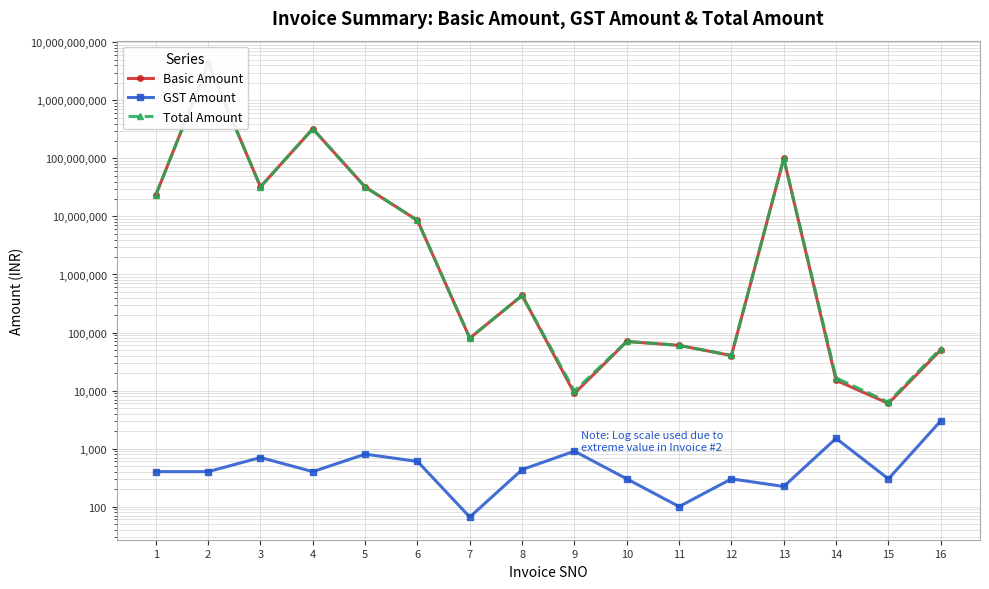

Is this an area chart (filled region under the line)?

No